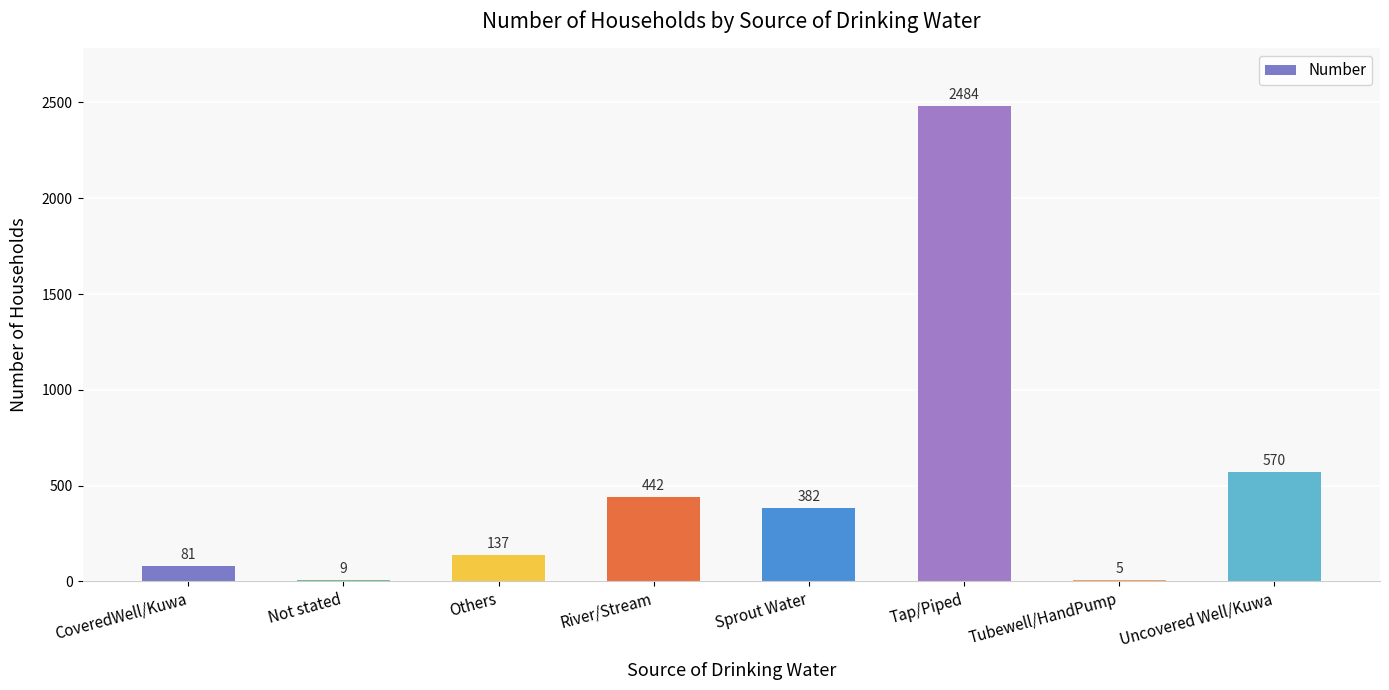

Is it true that the value at Sprout Water is 206?

False